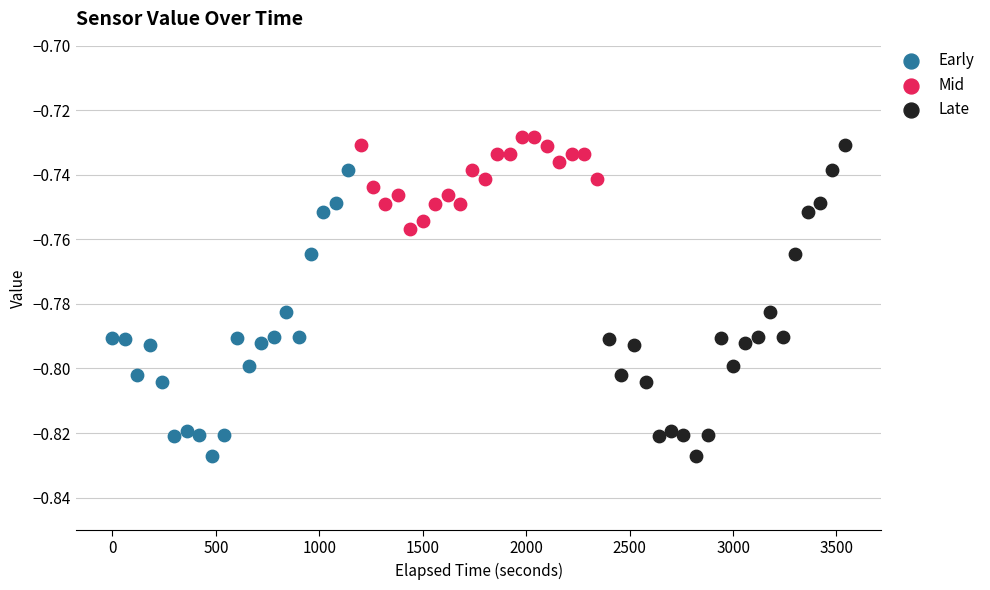

What are all the series names shown in the legend?

Early, Mid, Late